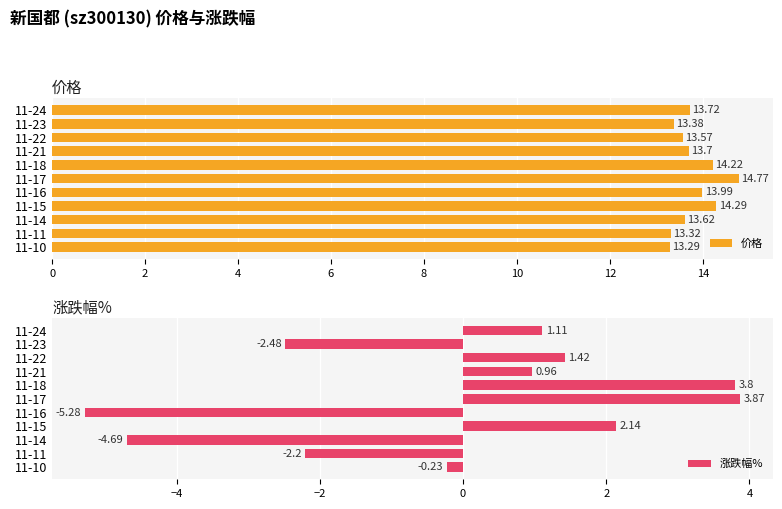

What is the sum of all 价格 values?

151.9